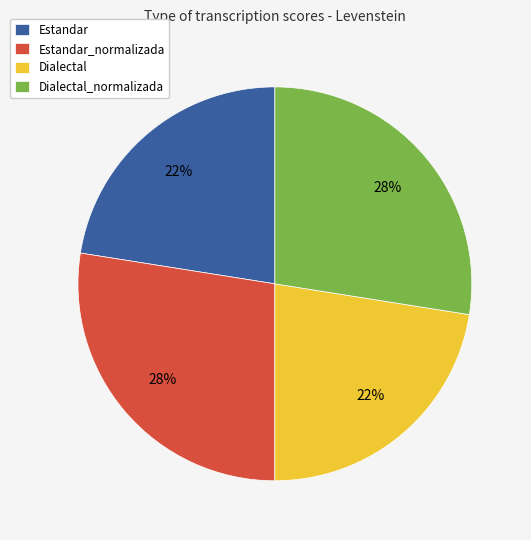

To the nearest percent, what is the difference between the largest and smallest slice percentages?

5%